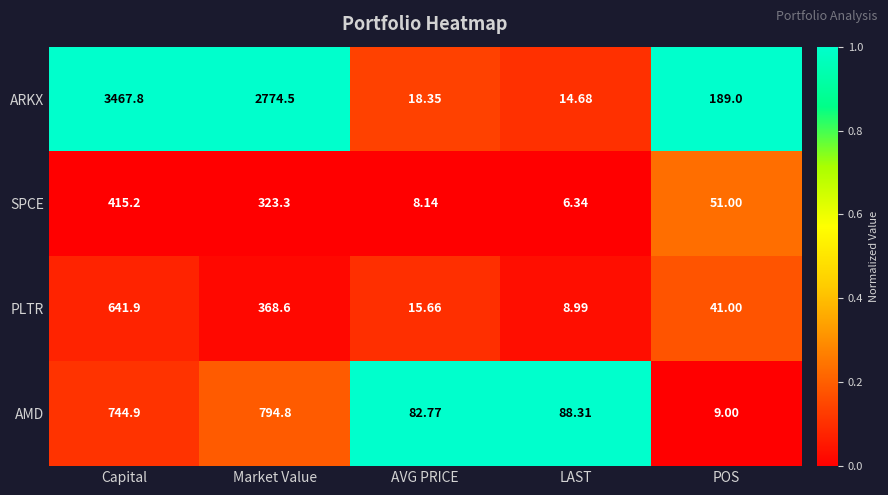

At which category is the sum across all series the highest?

Capital